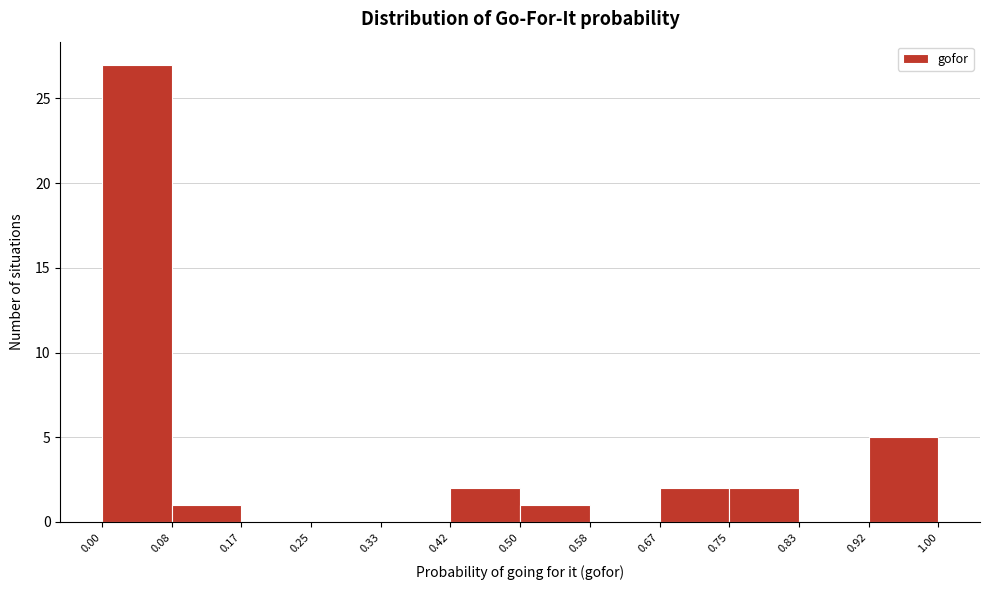

Reading left to right, transcribe this chart: for each bar, give the range it covers on the x-axis and its height. The values are not printed on the chart, so give them approximately, as read against the axis.

0.00 to 0.08: 27
0.08 to 0.17: 1
0.17 to 0.25: 0
0.25 to 0.33: 0
0.33 to 0.42: 0
0.42 to 0.50: 2
0.50 to 0.58: 1
0.58 to 0.67: 0
0.67 to 0.75: 2
0.75 to 0.83: 2
0.83 to 0.92: 0
0.92 to 1.00: 5